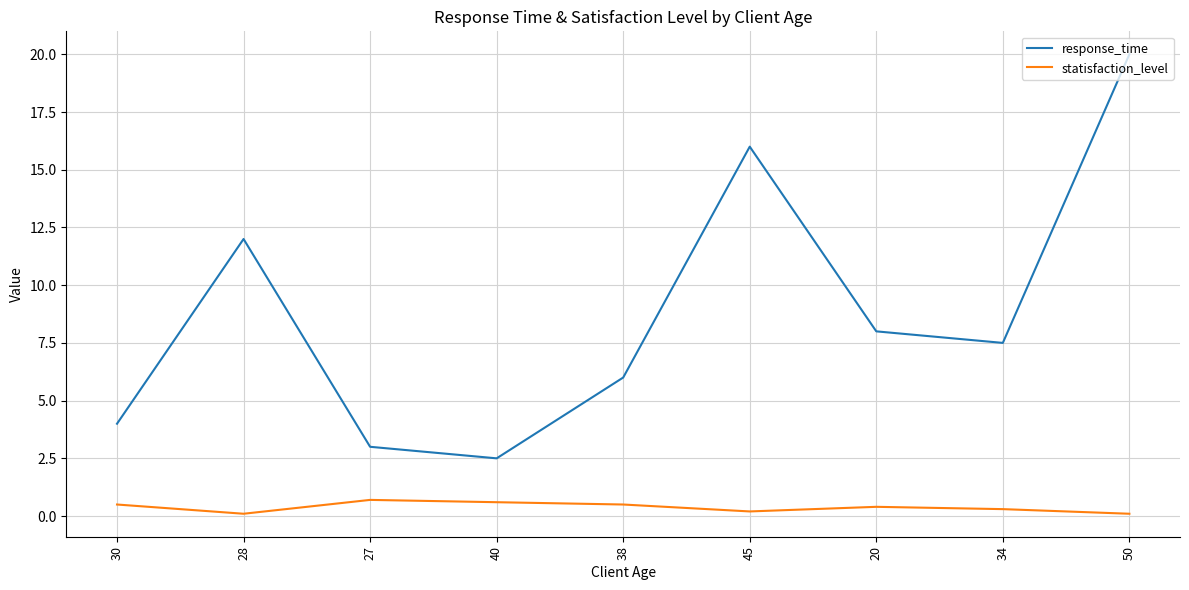

At which category is the sum across all series the highest?

50